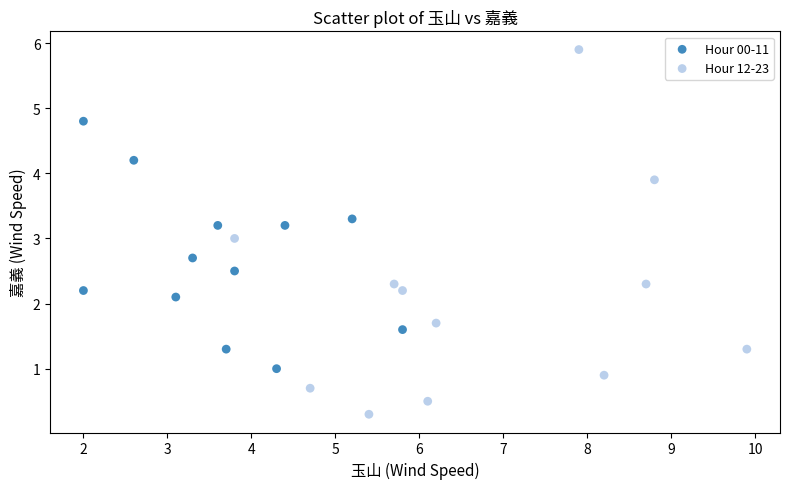

Which series has the widest spread of Y values?

Hour 12-23